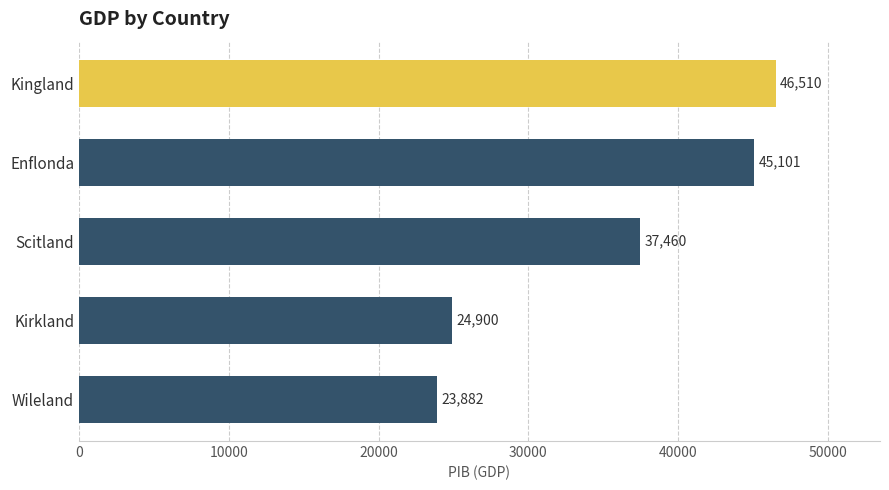

What is the difference between the second highest and second lowest values?

20201